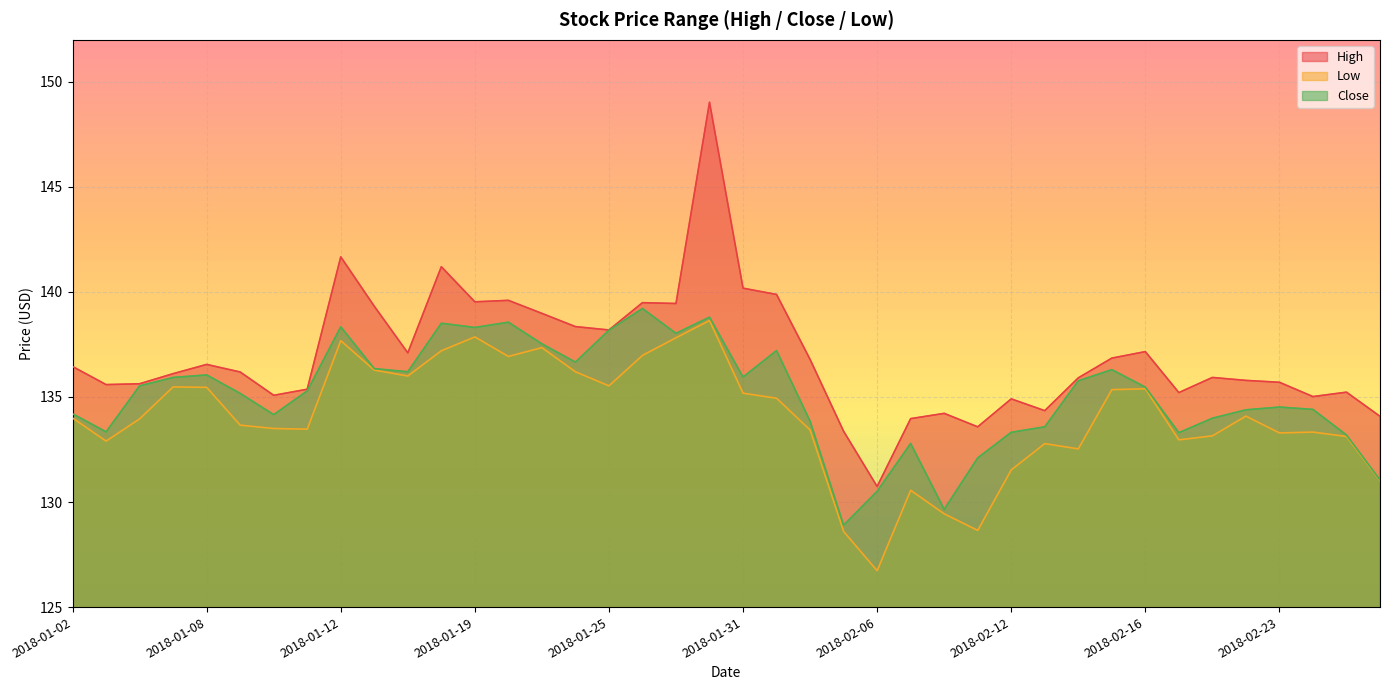

What is the sum of all Close values?

5404.6